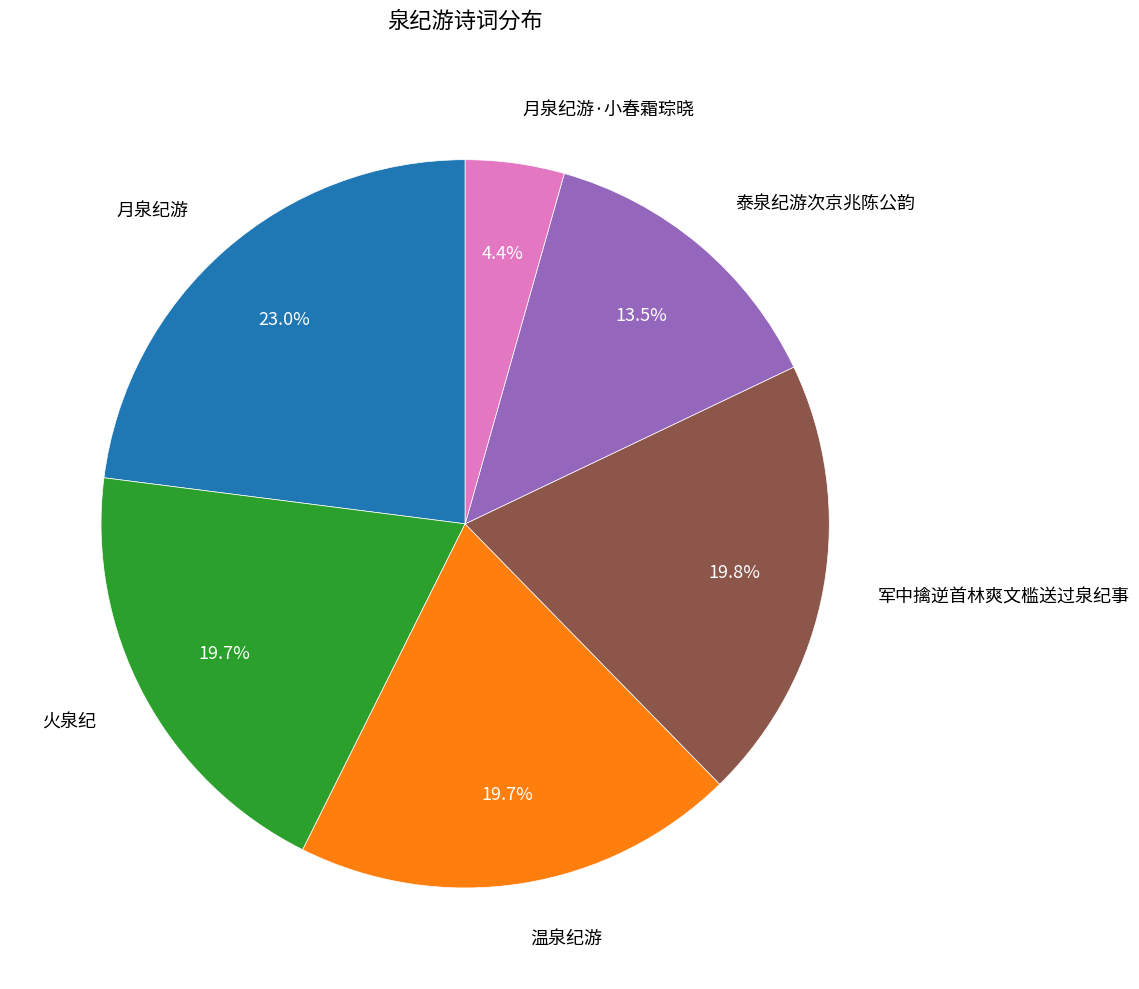

Do 月泉纪游 and 火泉纪 together represent more than half of the pie?

No